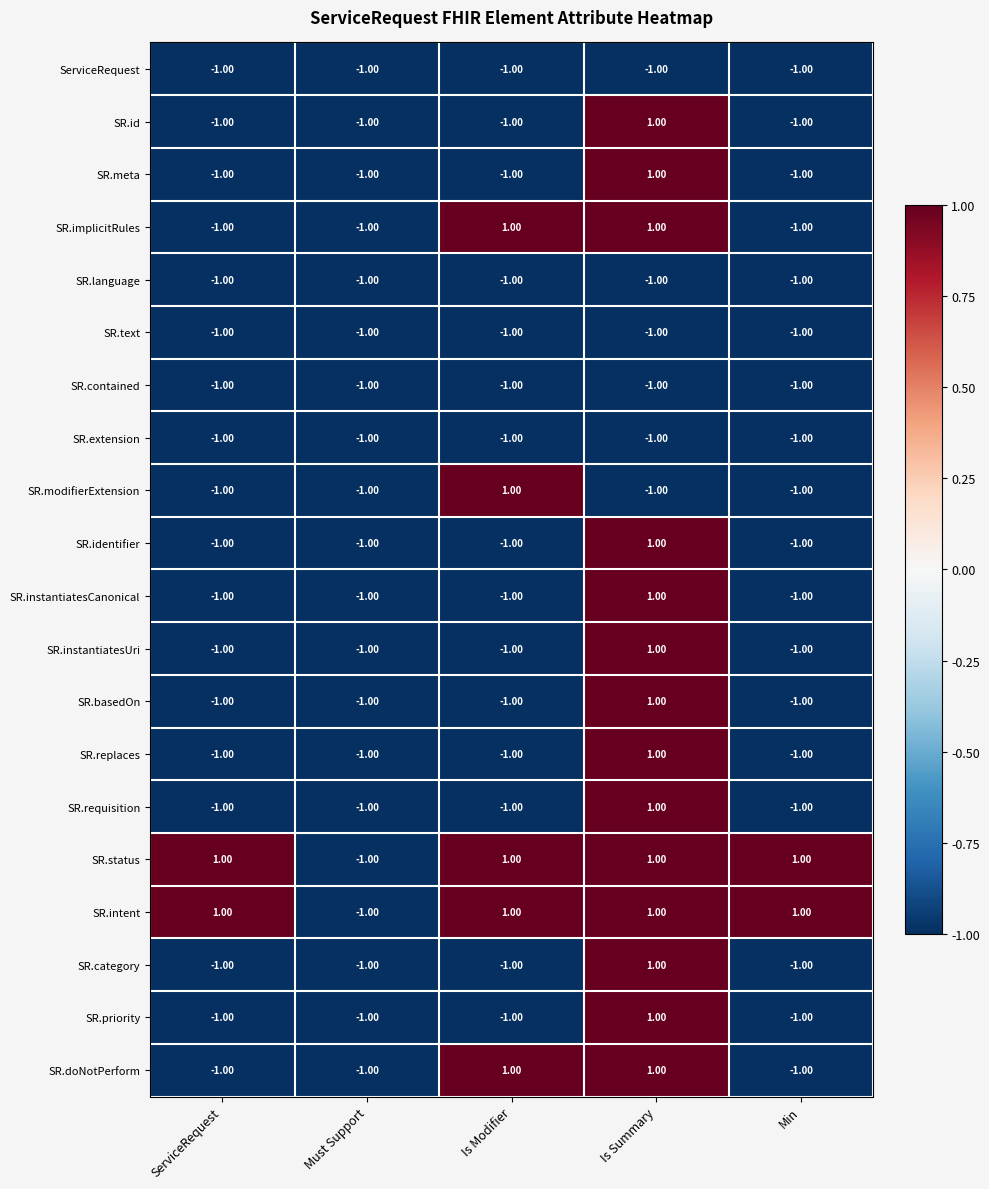

At which label does SR.priority reach its peak?

Is Summary